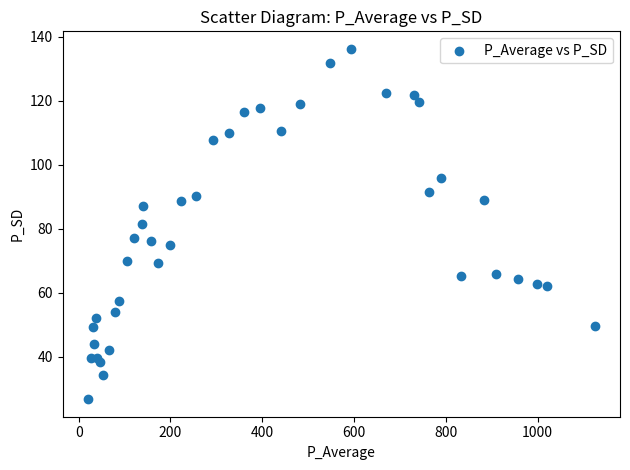

What is the range of X values (max minus min)?

1104.2